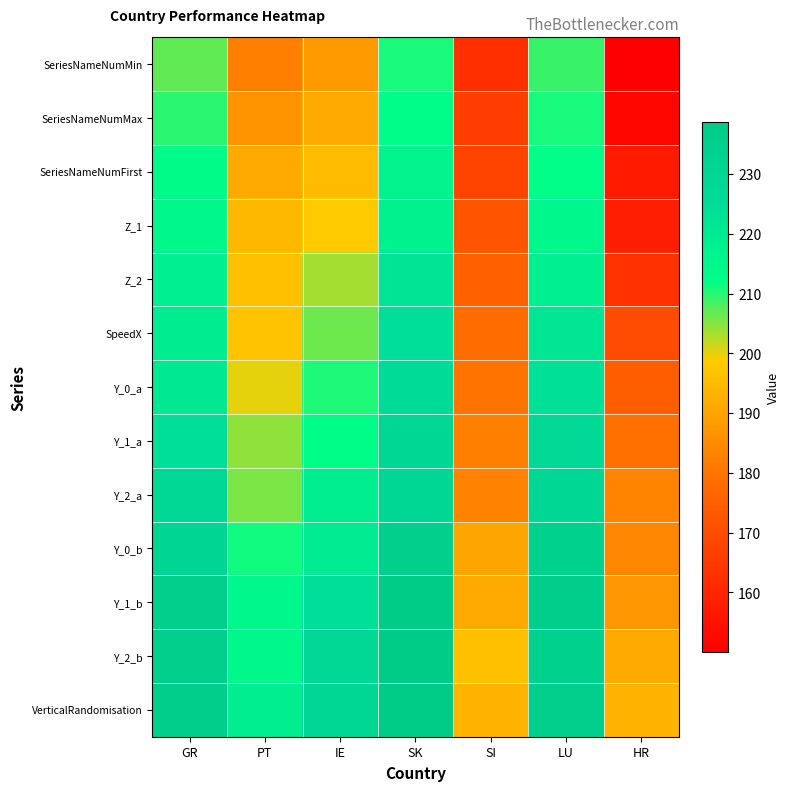

How many distinct data groups are displayed?

13